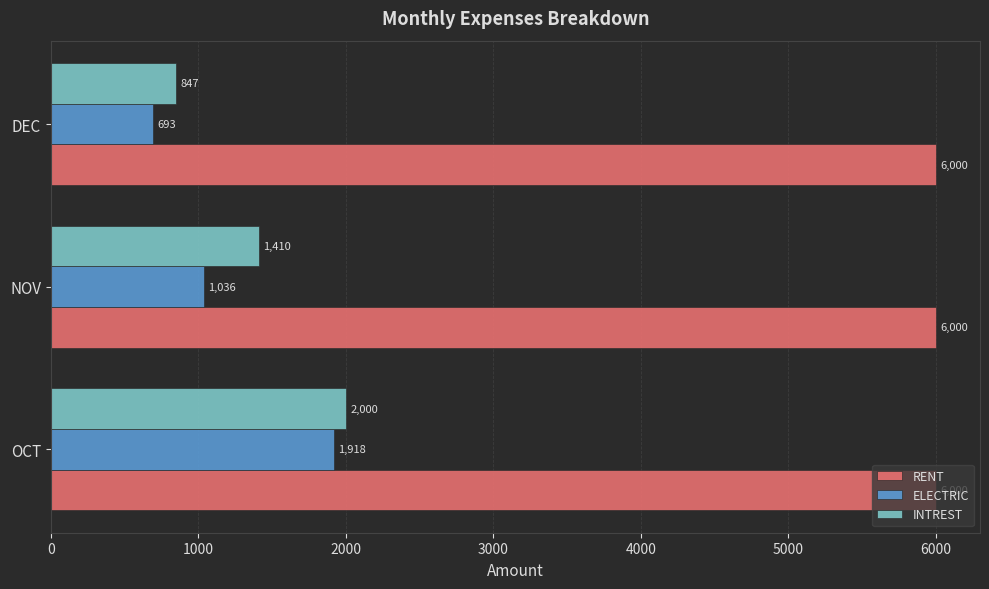

How many distinct data groups are displayed?

3